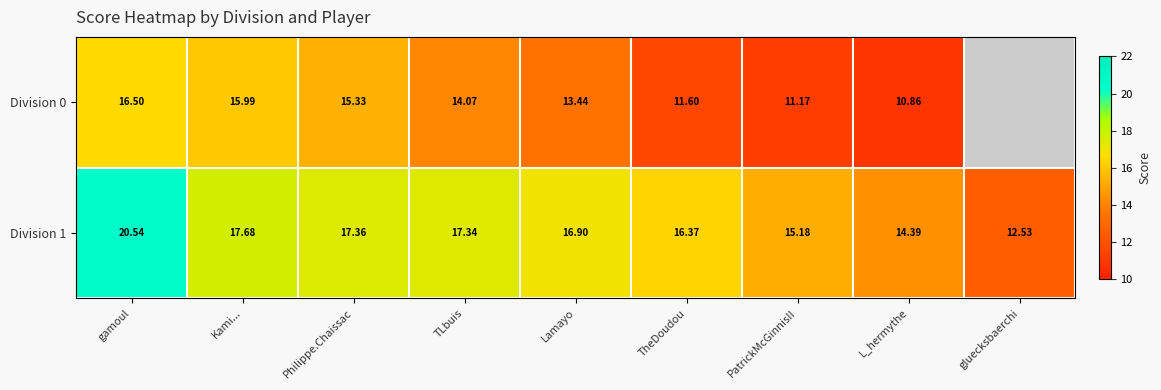

List the labels in order of Division 1 value, smallest first.

gluecksbaerchi, L_hermythe, PatrickMcGinnisII, TheDoudou, Lamayo, TLbuis, Philippe.Chaissac, Kami..., gamoul